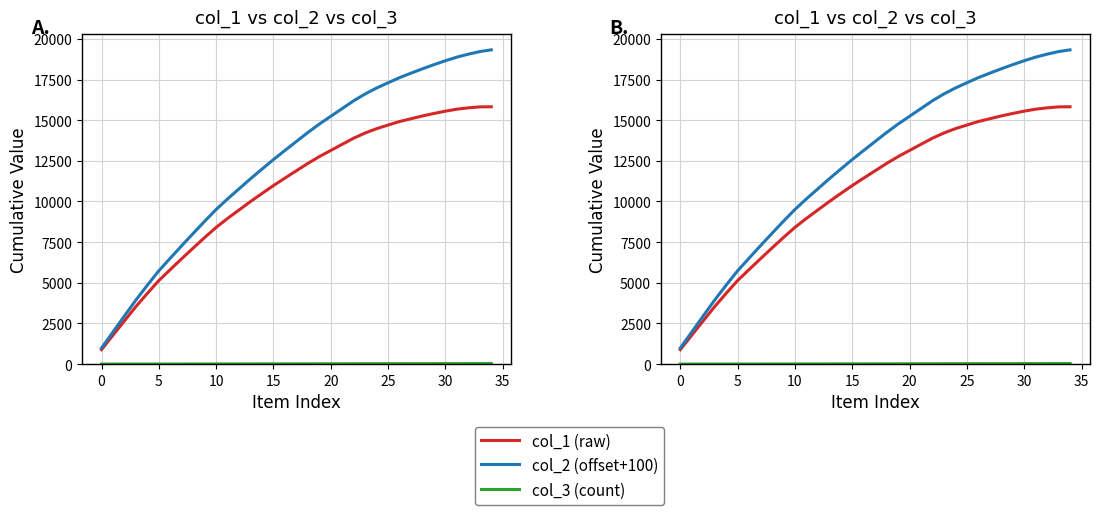

True or false: col_1 (raw) and col_2 (offset+100) cross at least once.

False